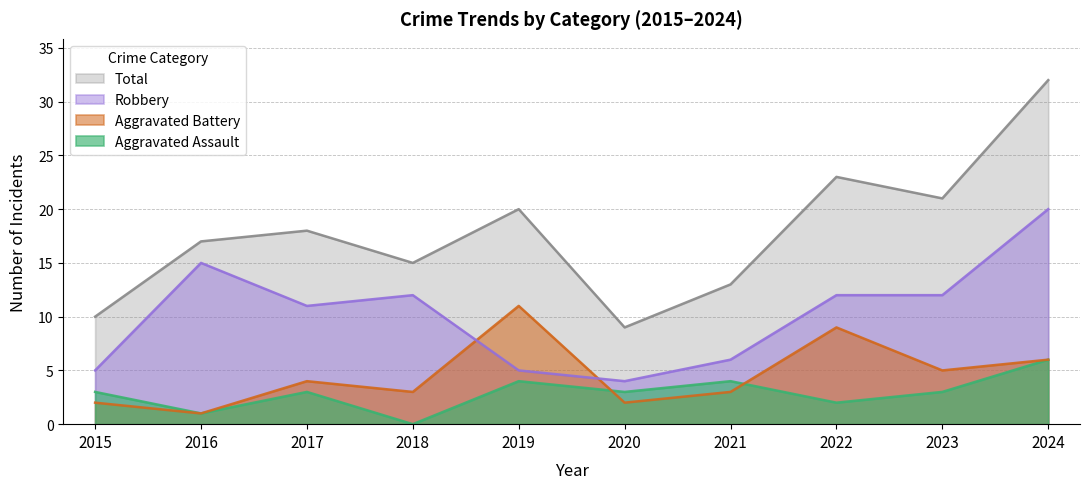

Reading right to left, list all the values displayed in this chart.

Aggravated Assault: 2024=6	2023=3	2022=2	2021=4	2020=3	2019=4	2018=0	2017=3	2016=1	2015=3
Aggravated Battery: 2024=6	2023=5	2022=9	2021=3	2020=2	2019=11	2018=3	2017=4	2016=1	2015=2
Robbery: 2024=20	2023=12	2022=12	2021=6	2020=4	2019=5	2018=12	2017=11	2016=15	2015=5
Total: 2024=32	2023=21	2022=23	2021=13	2020=9	2019=20	2018=15	2017=18	2016=17	2015=10